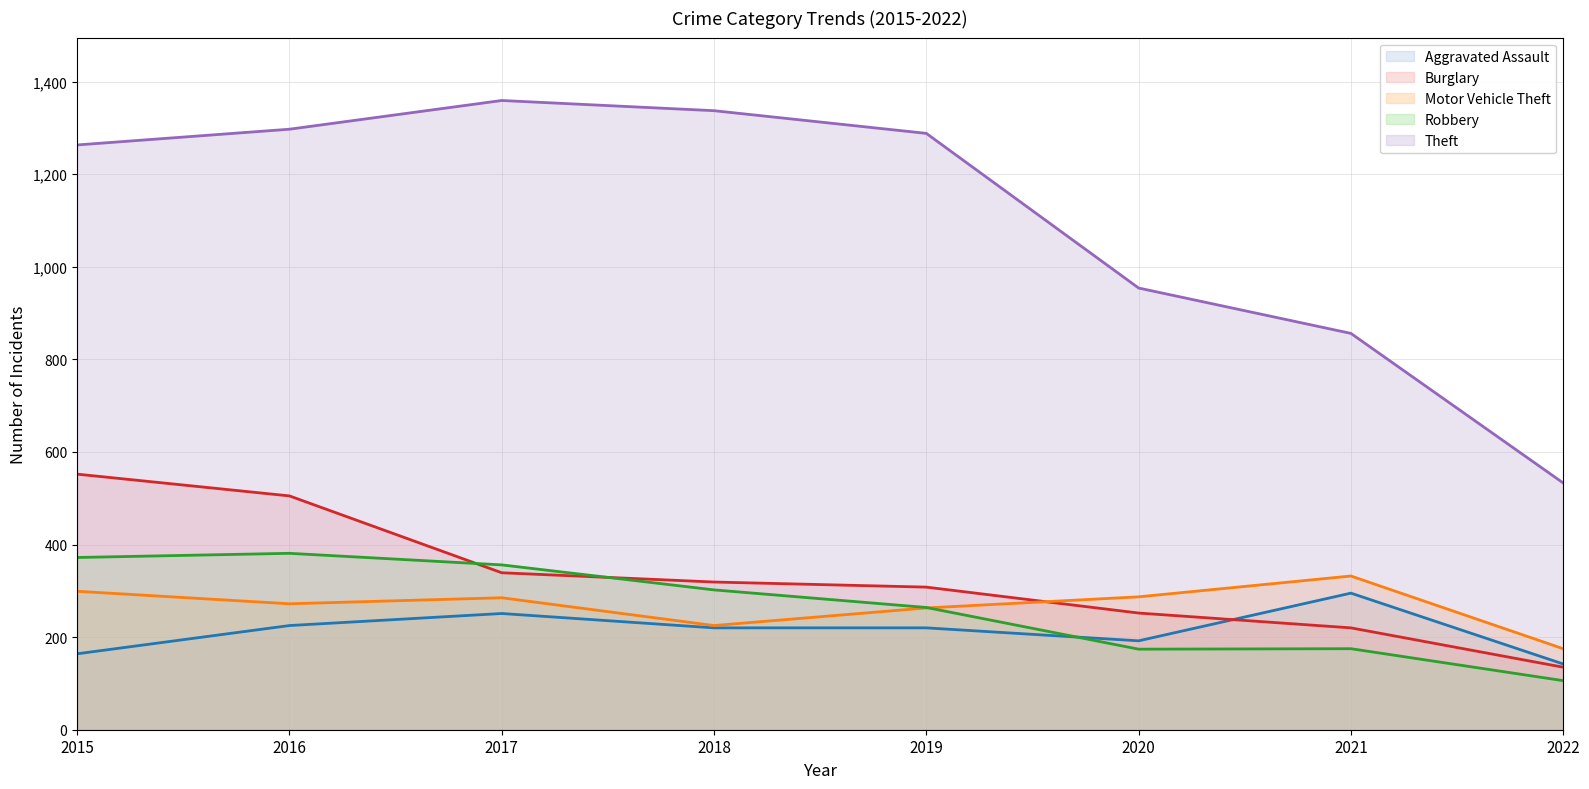

What is the difference between the highest and lowest values at 2022?

427